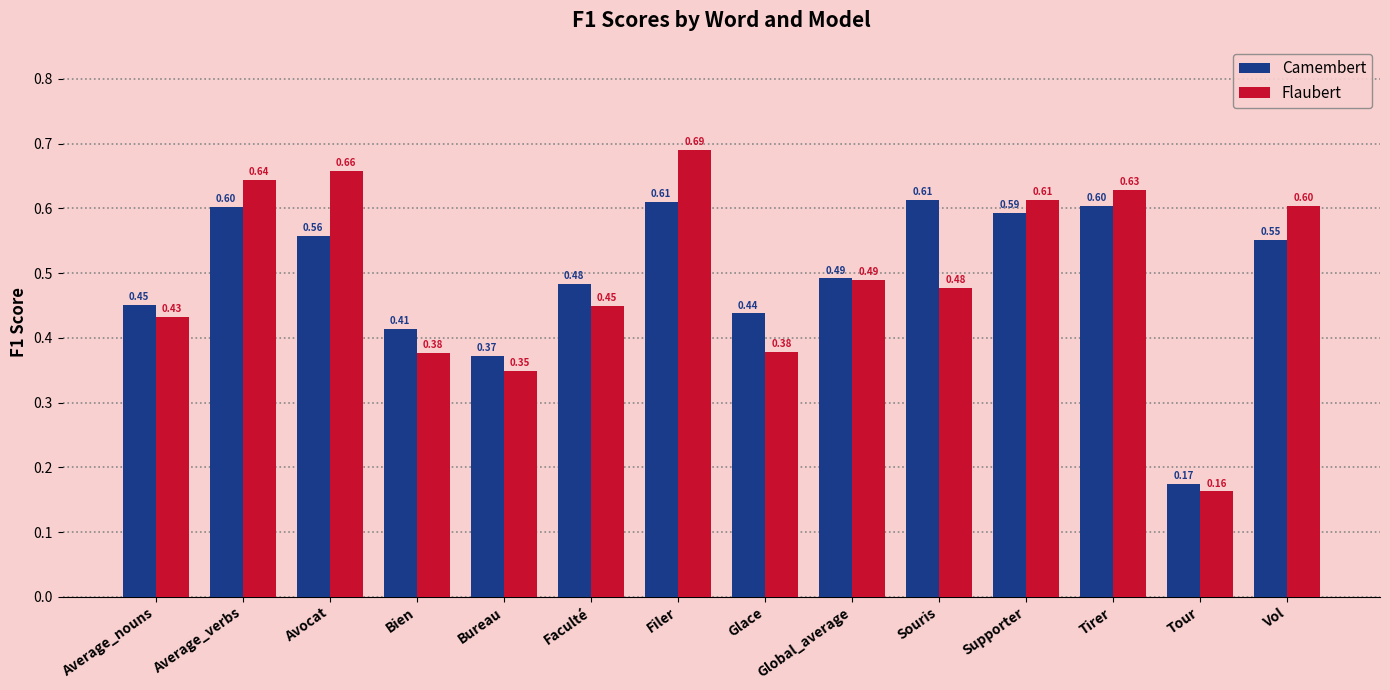

Which category has the lowest value across all series?

Tour